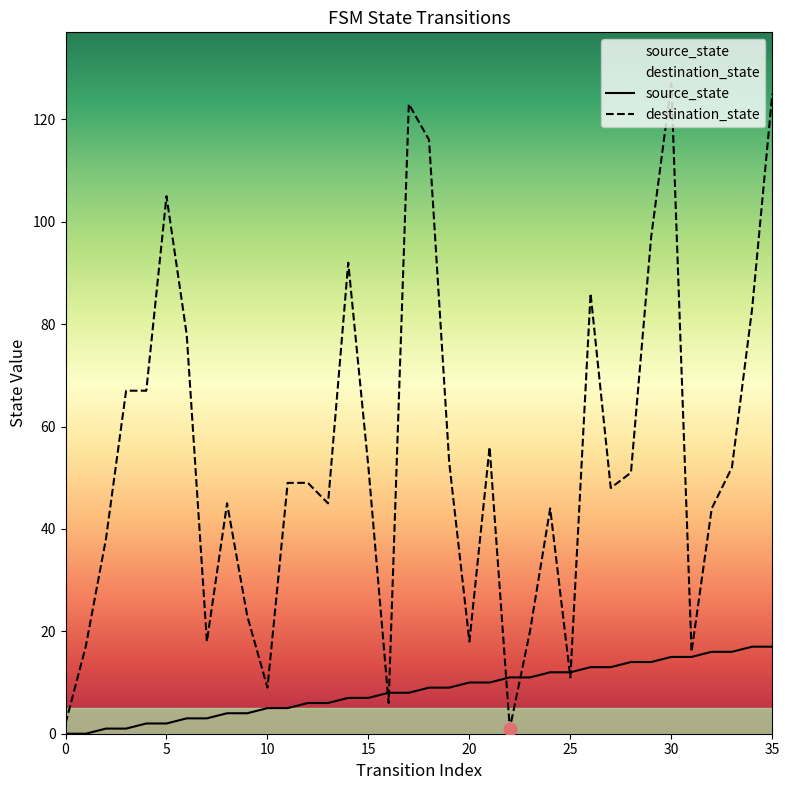

The value of destination_state at 14 is 24. True or false?

False